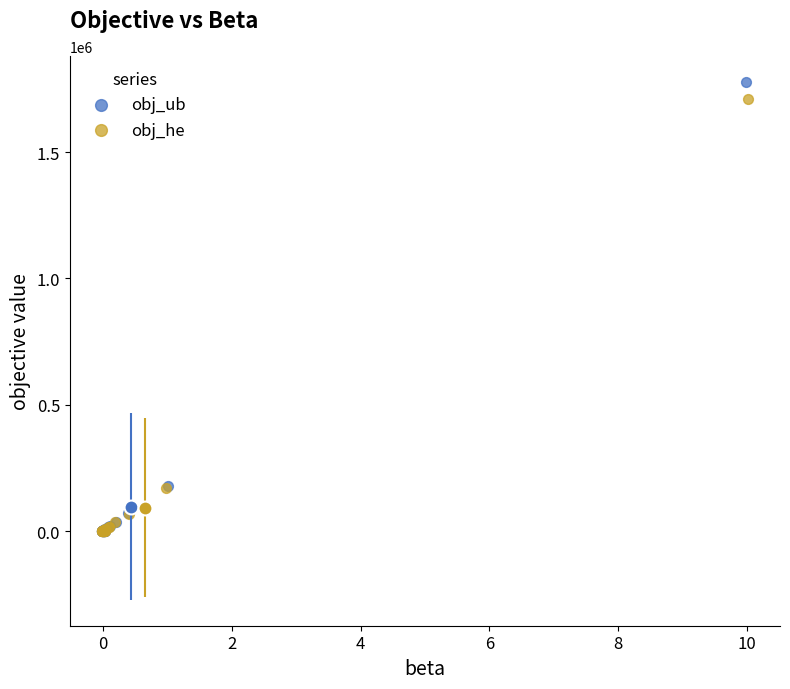

Which series has the widest spread of Y values?

obj_ub